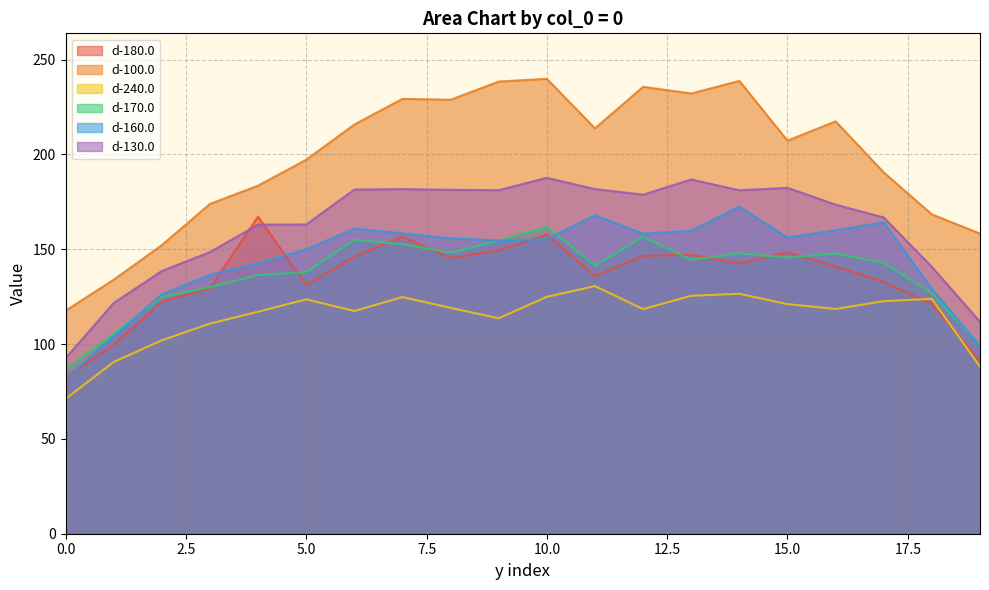

Reading left to right, extract all data points from this chart.

d-180.0: 0=82.6	1=99.5	2=122.2	3=129.4	4=167.1	5=131.2	6=146.1	7=156.7	8=145.3	9=149.3	10=157.7	11=135.8	12=146.5	13=147.0	14=142.4	15=148.4	16=140.9	17=132.7	18=121.1	19=91.0
d-100.0: 0=117.5	1=133.9	2=152.1	3=173.9	4=183.5	5=197.2	6=215.7	7=229.2	8=228.8	9=238.4	10=239.8	11=213.7	12=235.6	13=232.1	14=238.7	15=207.2	16=217.4	17=190.5	18=168.3	19=158.2
d-240.0: 0=71.1	1=90.5	2=102.0	3=110.8	4=117.0	5=123.6	6=117.4	7=124.8	8=119.1	9=113.6	10=124.9	11=130.6	12=118.4	13=125.5	14=126.5	15=121.0	16=118.5	17=122.6	18=123.8	19=88.1
d-170.0: 0=86.9	1=105.4	2=124.7	3=130.0	4=136.3	5=138.0	6=154.9	7=152.6	8=148.1	9=154.5	10=161.8	11=141.3	12=156.6	13=144.4	14=147.8	15=145.7	16=147.7	17=142.9	18=126.7	19=99.3
d-160.0: 0=81.8	1=103.9	2=126.2	3=136.5	4=142.6	5=149.9	6=160.9	7=158.3	8=155.8	9=154.6	10=155.2	11=167.9	12=158.2	13=159.7	14=172.4	15=156.1	16=160.0	17=164.2	18=129.1	19=99.0
d-130.0: 0=92.5	1=121.6	2=138.5	3=148.5	4=163.0	5=163.0	6=181.4	7=181.7	8=181.3	9=181.1	10=187.6	11=181.7	12=178.8	13=186.8	14=181.1	15=182.3	16=173.5	17=166.7	18=140.7	19=111.7